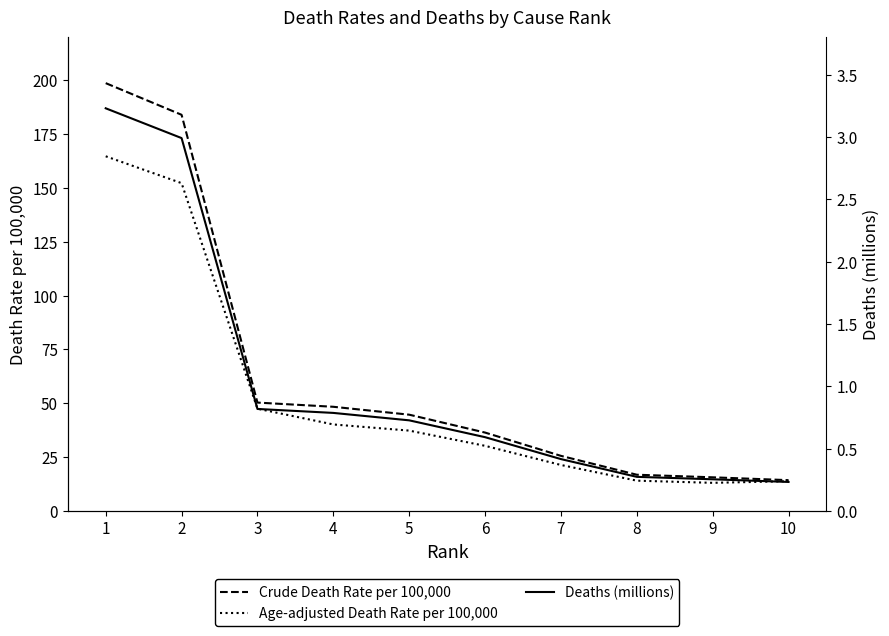

Does the chart have visible grid lines?

No